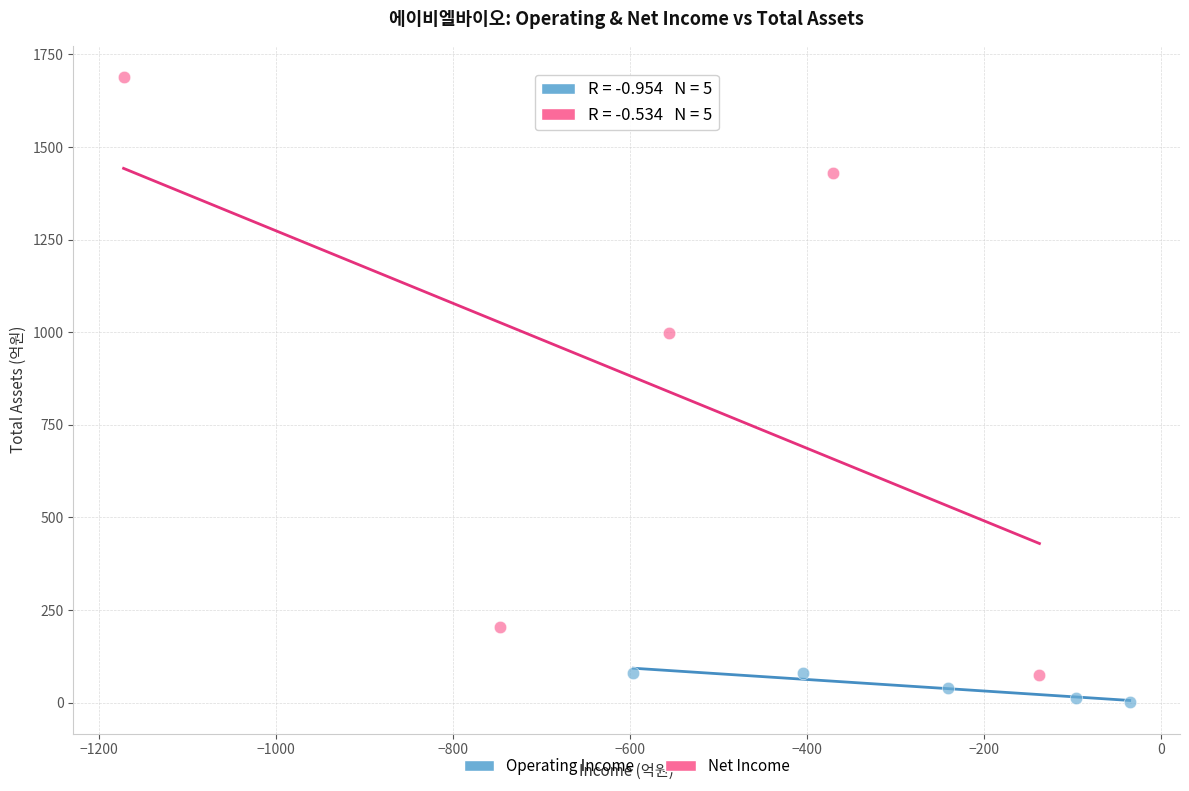

Which series has the largest Y range (max minus min)?

Net Income